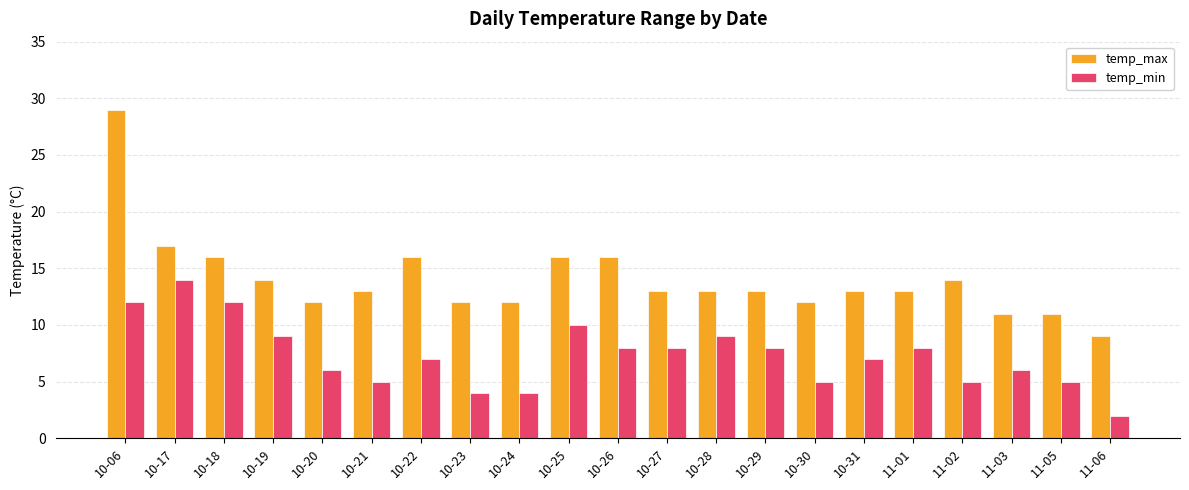

Is it true that temp_min equals 17 at 10-06?

False